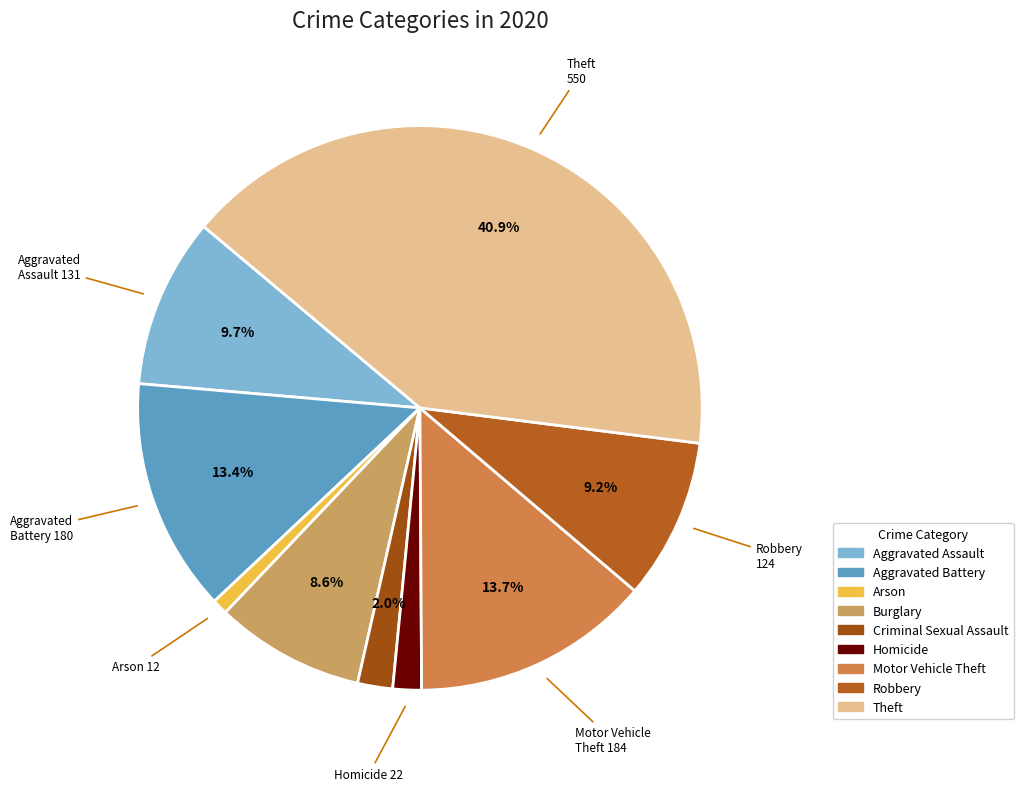

To the nearest percent, what portion does Robbery represent?

9%